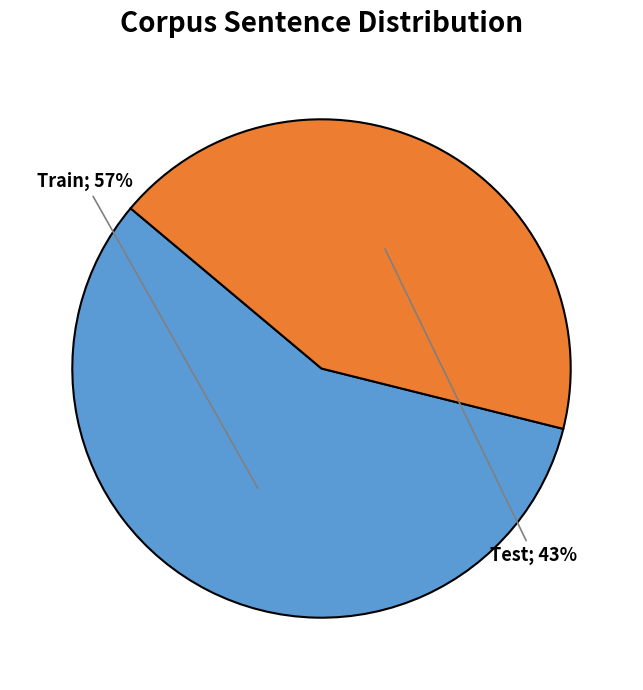

To the nearest percent, what is the difference between the largest and smallest slice percentages?

14%